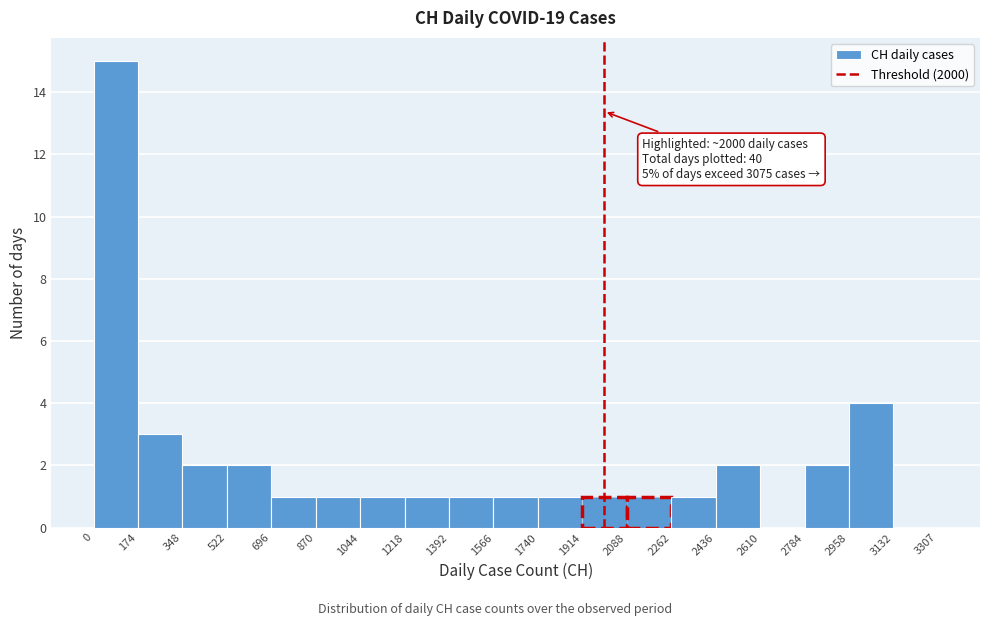

Which range on the x-axis has the tallest bar?

0 to 174